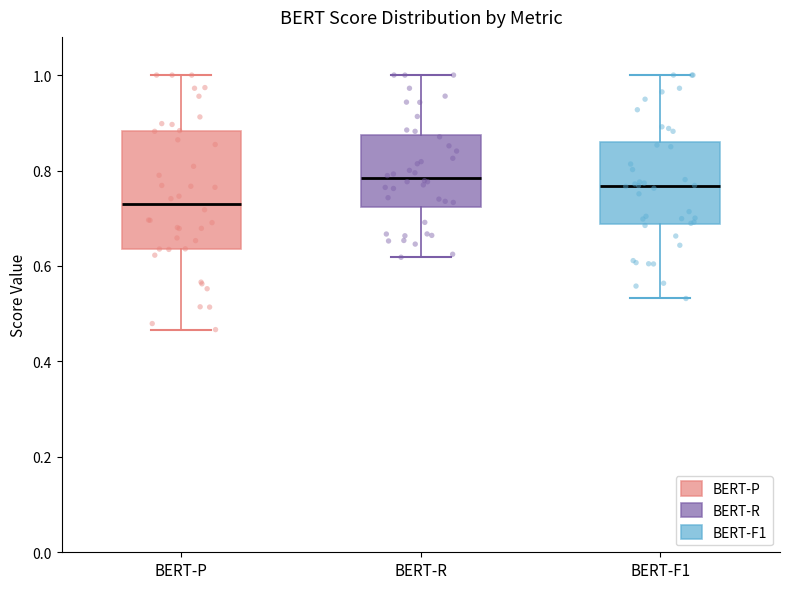

Reading left to right, transcribe this box plot: for each box, give where its median line is, the range the box spans, and where its two whiskers end, as read against the y-axis. The values are not printed on the chart, so give them approximately, as read against the axis.

BERT-P: median 0.72, box 0.64 to 0.88, whiskers 0.46 to 1.00
BERT-R: median 0.78, box 0.72 to 0.88, whiskers 0.62 to 1.00
BERT-F1: median 0.76, box 0.68 to 0.86, whiskers 0.54 to 1.00